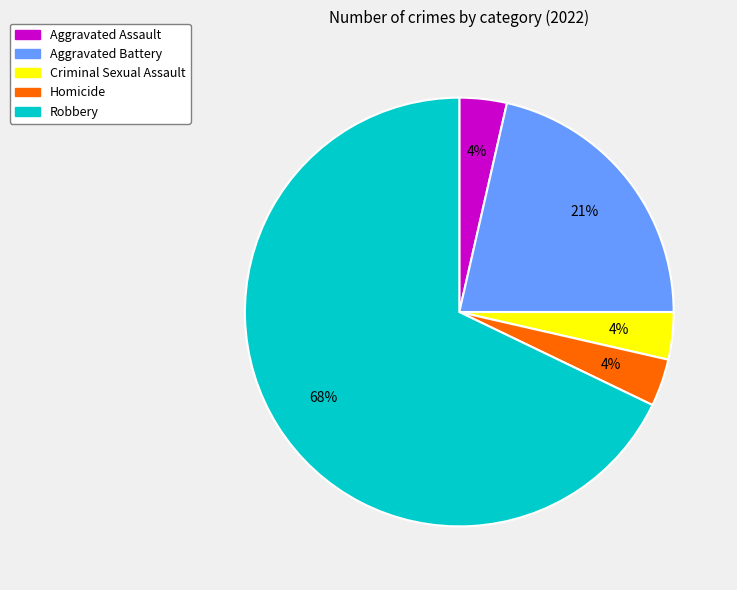

Approximately how many times larger is the value at Robbery compared to Aggravated Battery?

3.2